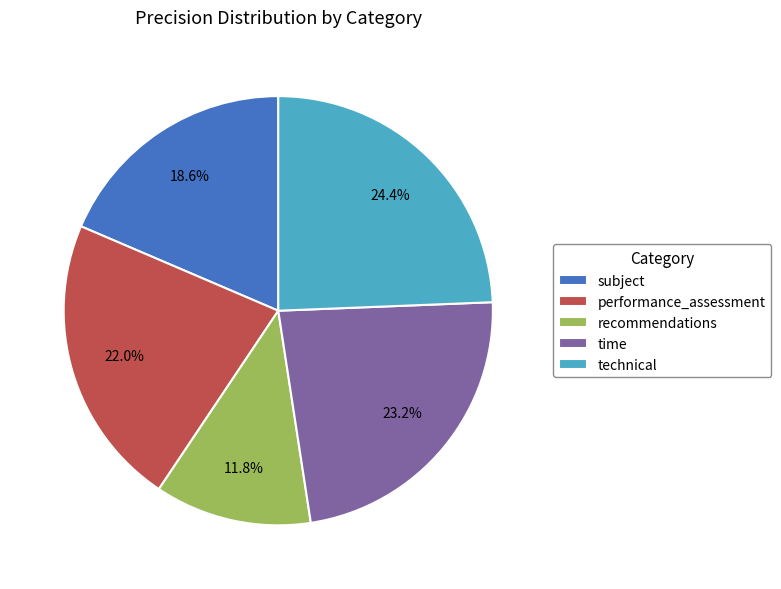

Does time account for over 50% of the chart?

No